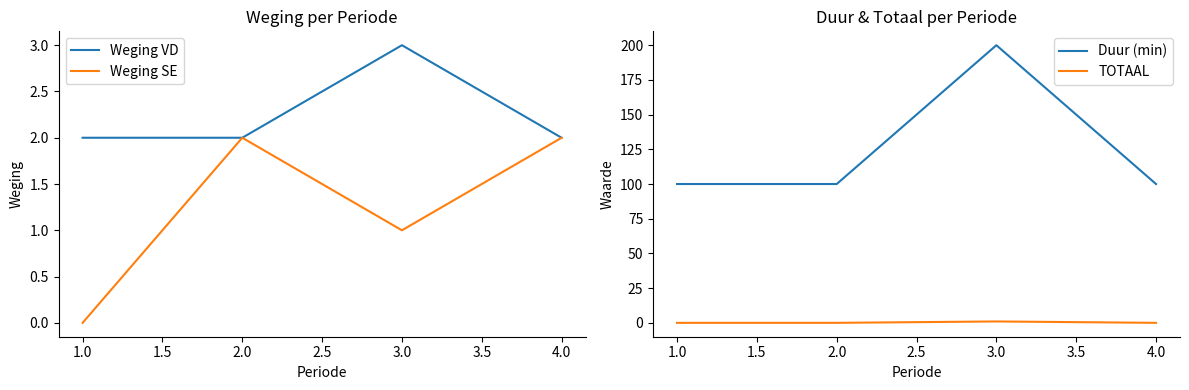

Which category has the highest value in the Weging VD series?

3.0